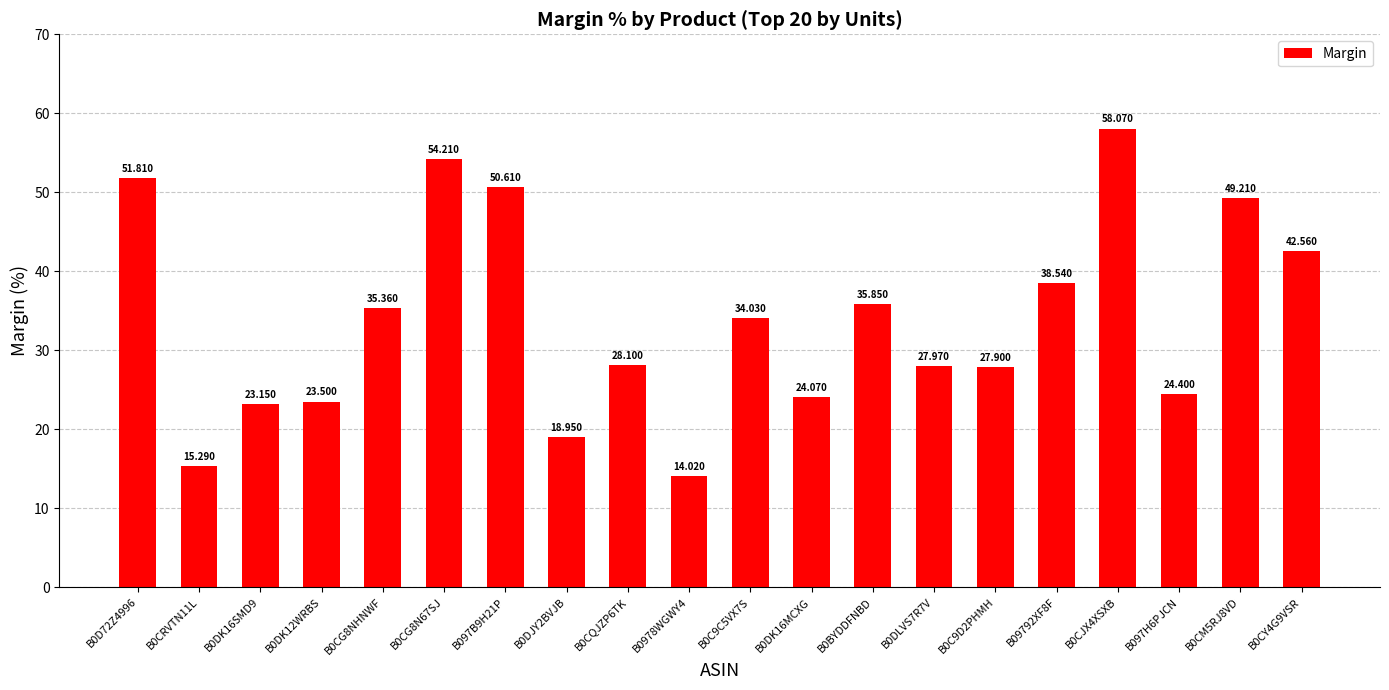

Is it true that the value at B0D72Z4996 is 51.8?

True